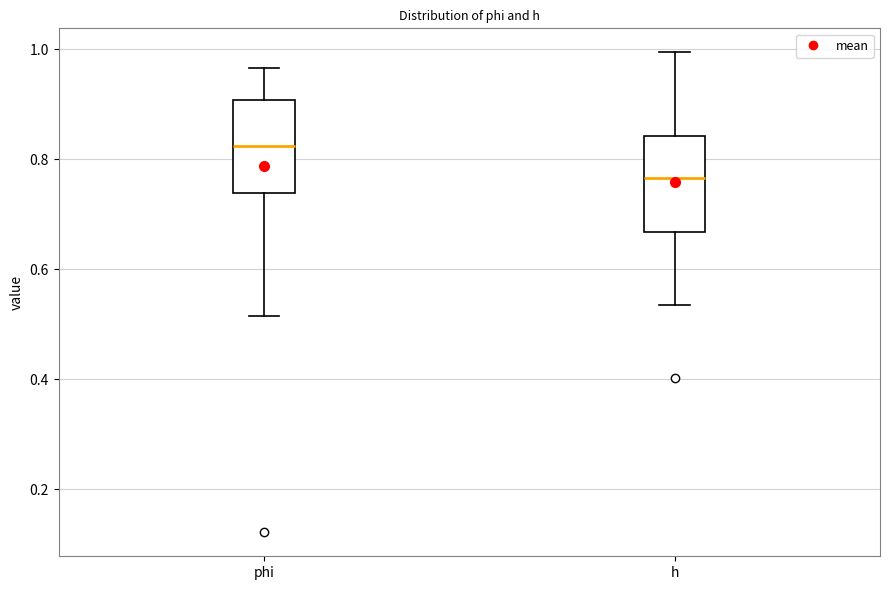

Where does the median line of the box for phi sit on the y-axis? The values are not printed on the chart, so give them approximately, as read against the axis.

0.82